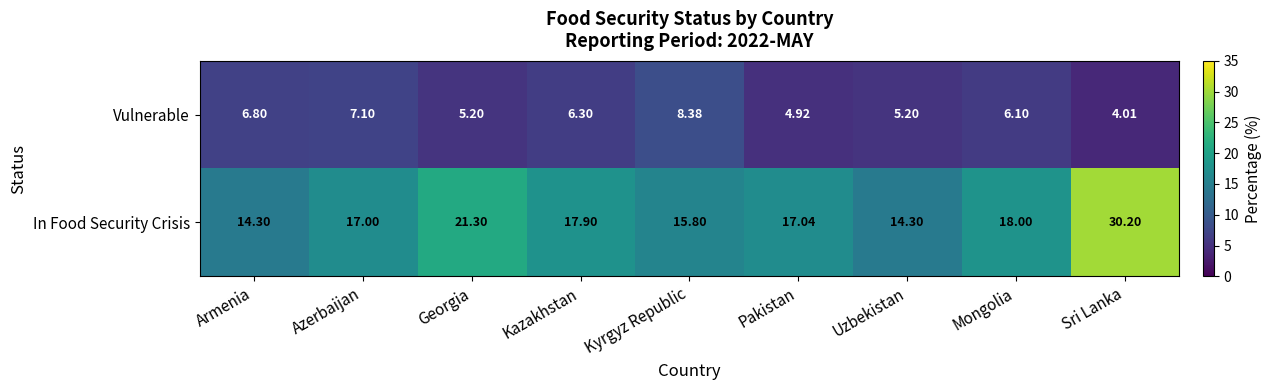

List the series in order of their peak value, lowest first.

Vulnerable, In Food Security Crisis